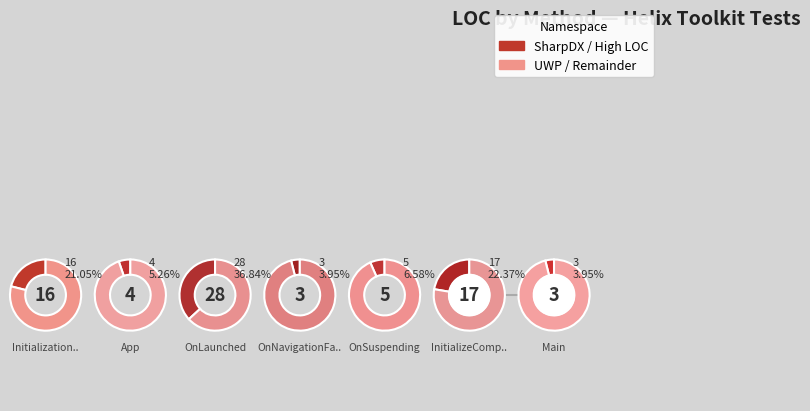

To the nearest percent, what portion does HelixToolkit.UWP.Tests represent?

22%